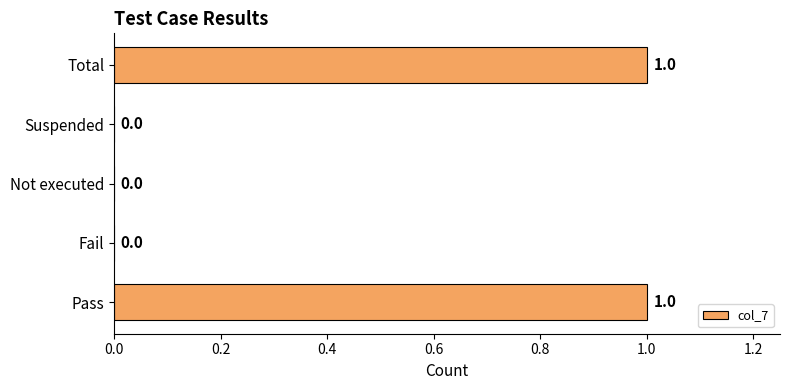

Between Fail and Total, which is larger?

Total